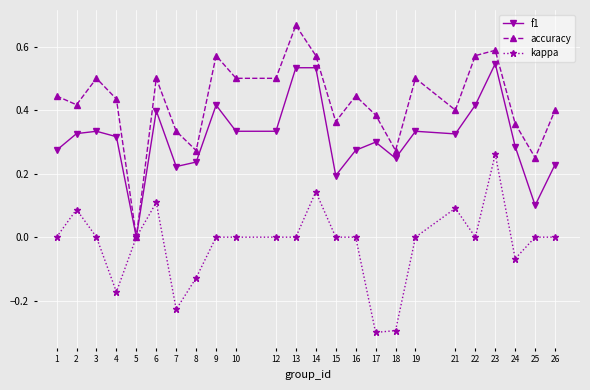

List the series in order of their peak value, highest first.

accuracy, f1, kappa